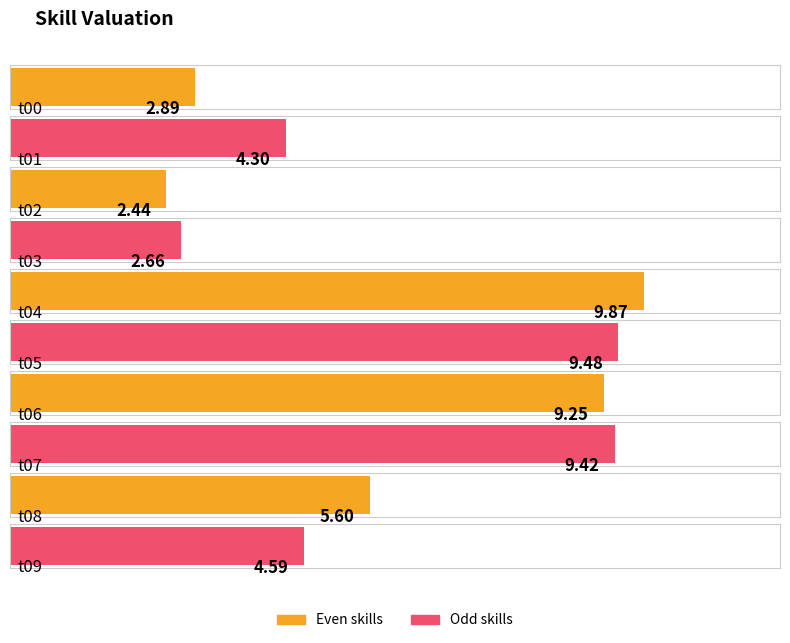

Approximately how many times larger is the value at t06 compared to t09?

2.0